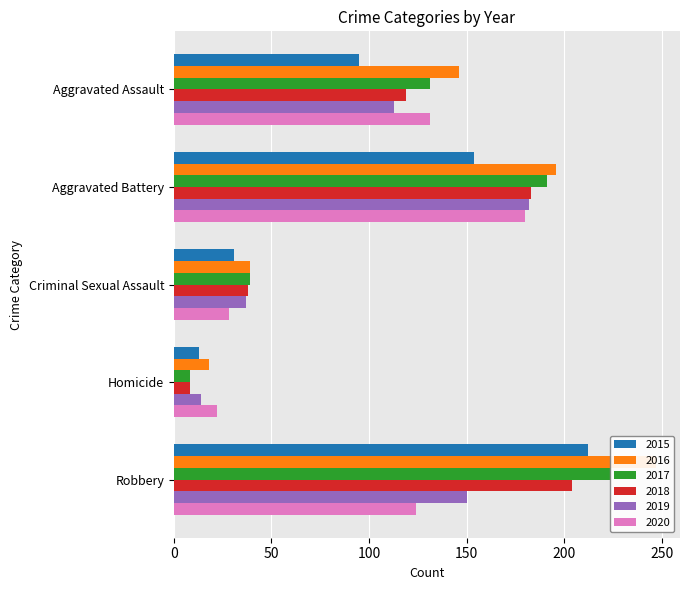

Count the 2017 values in the range 39 to 191.

3